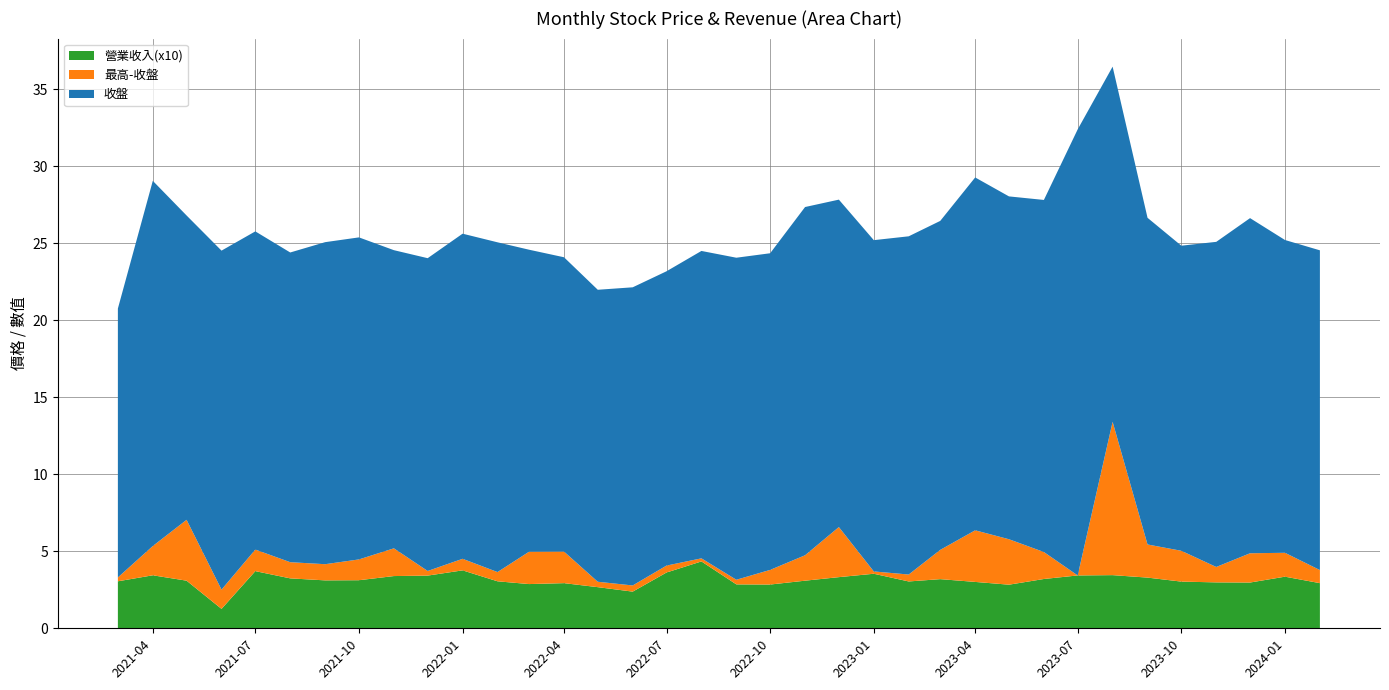

Which series has the widest spread of values?

最高